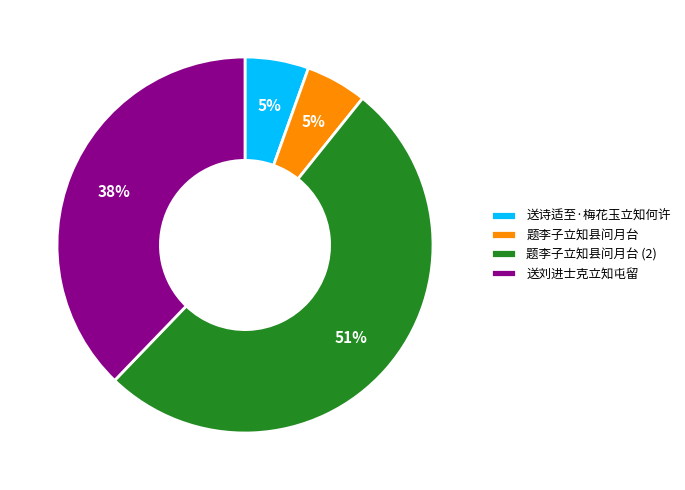

Which slice represents more than half of the pie?

题李子立知县问月台 (2)